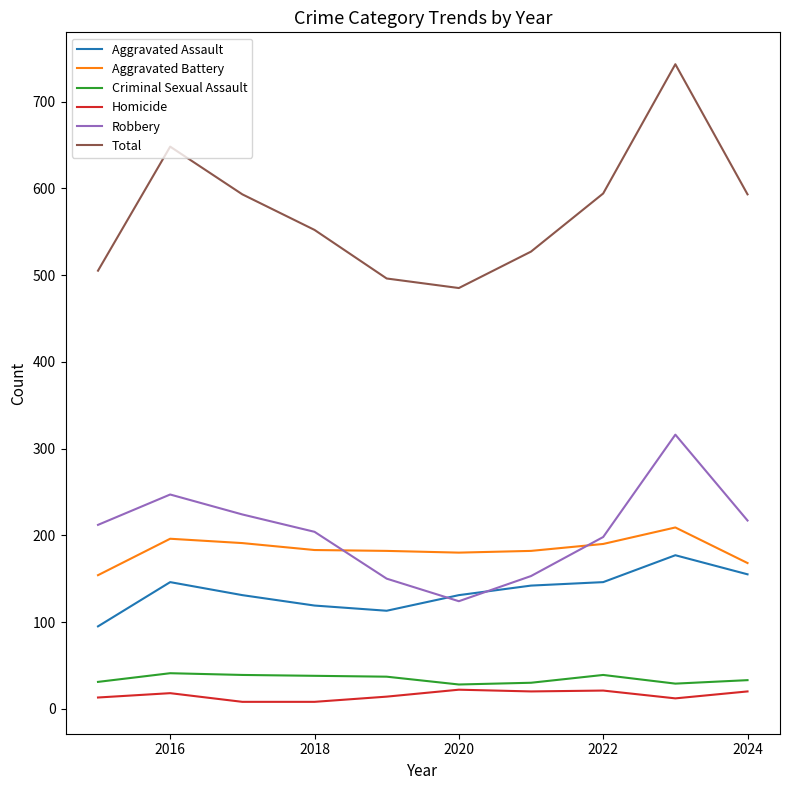

What is the maximum value for Criminal Sexual Assault?

41